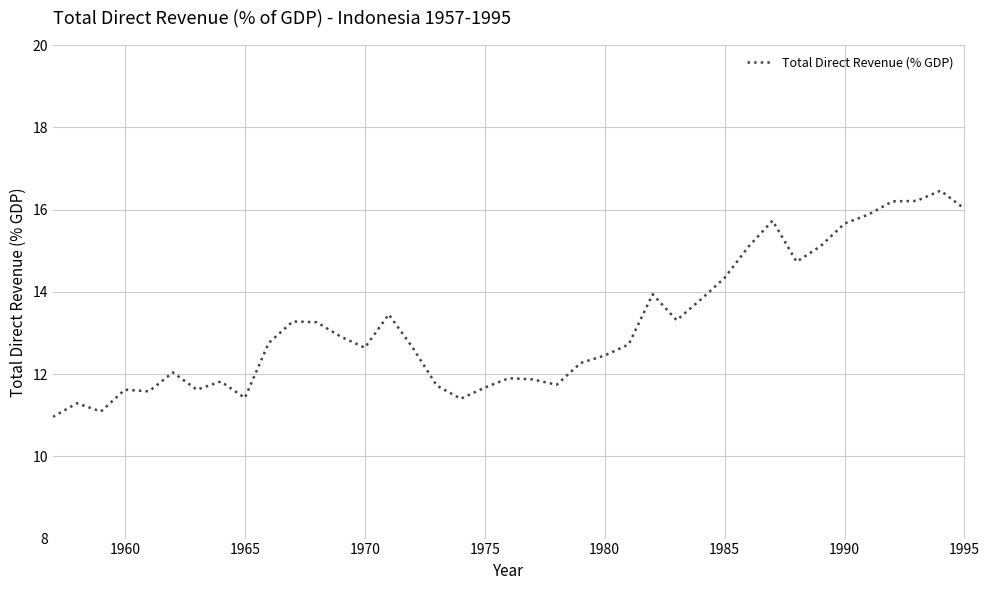

How many lines are shown in the chart?

1